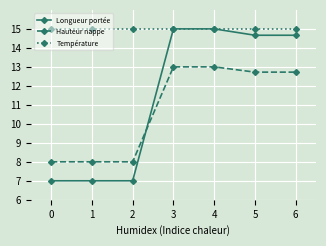

Does the chart have visible grid lines?

Yes